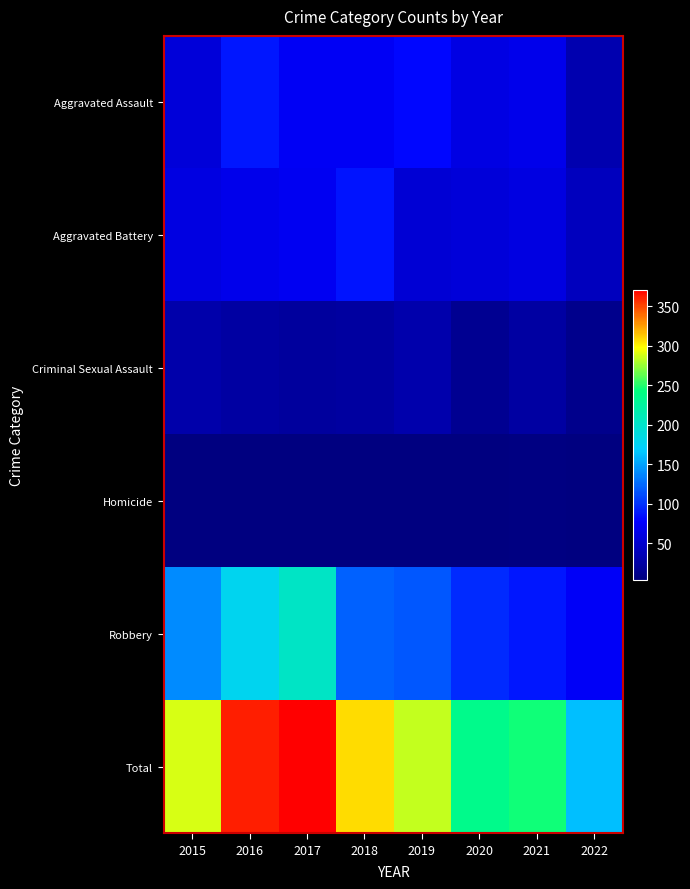

Reading right to left, what are all the values shown in this chart?

Aggravated Assault: 2022=32	2021=66	2020=62	2019=80	2018=72	2017=72	2016=88	2015=56
Aggravated Battery: 2022=40	2021=60	2020=57	2019=53	2018=86	2017=71	2016=66	2015=60
Criminal Sexual Assault: 2022=12	2021=25	2020=15	2019=31	2018=24	2017=22	2016=25	2015=29
Homicide: 2022=5	2021=6	2020=5	2019=4	2018=4	2017=4	2016=4	2015=5
Robbery: 2022=74	2021=88	2020=97	2019=116	2018=121	2017=202	2016=178	2015=139
Total: 2022=163	2021=245	2020=236	2019=284	2018=307	2017=371	2016=361	2015=289